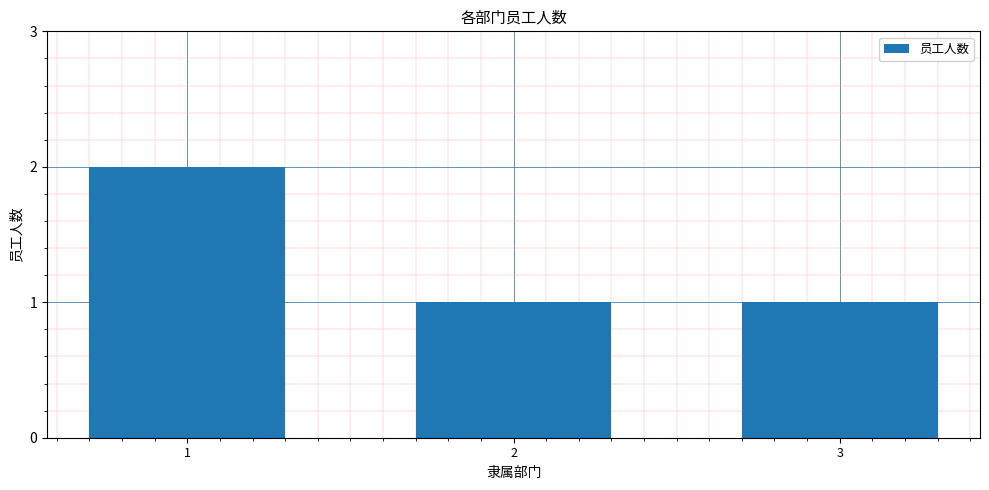

Reading left to right, extract all data points from this chart.

1=2	2=1	3=1